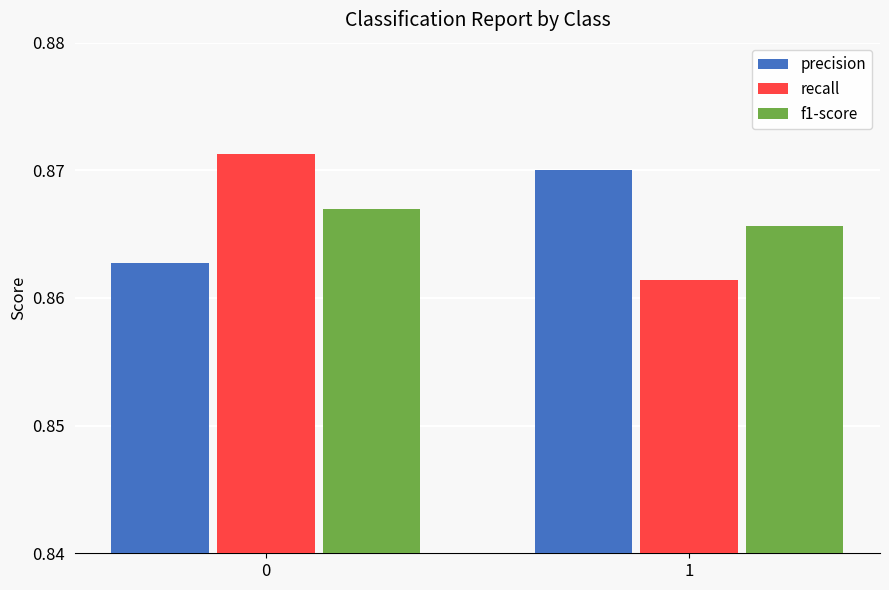

The value of recall at 0 is 0.3. True or false?

False